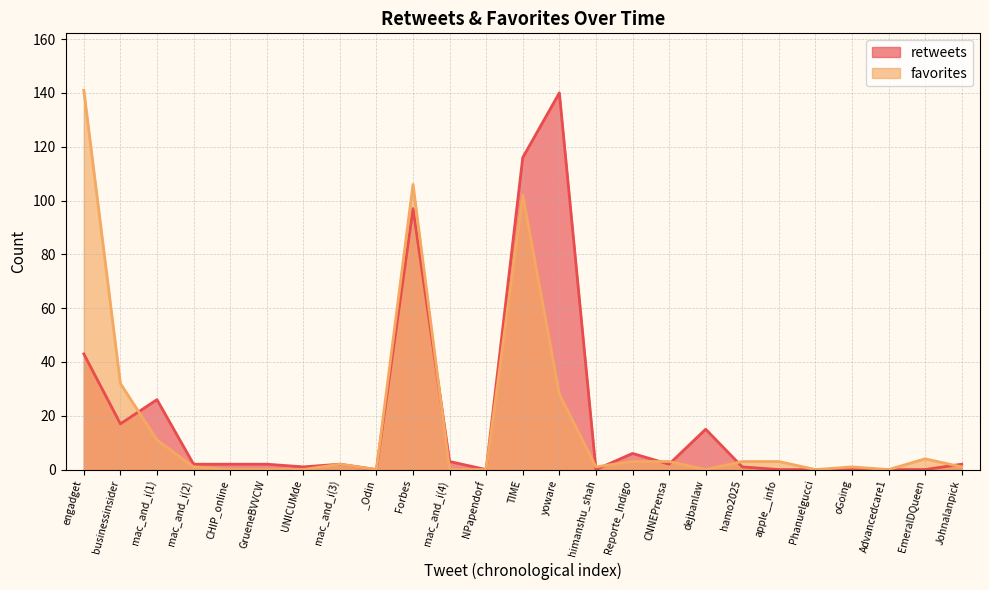

List the labels in order of favorites value, smallest first.

CHIP_online, GrueneBVVCW, UNICUMde, _Odin, mac_and_i(4), NPapendorf, dejbanlaw, Phanuelgucci, Advancedcare1, mac_and_i(2), himanshu_shah, oGoing, Johnalanpick, mac_and_i(3), Reporte_Indigo, CNNEPrensa, hamo2025, apple__info, EmeralDQueen, mac_and_i(1), yoware, businessinsider, TIME, Forbes, engadget